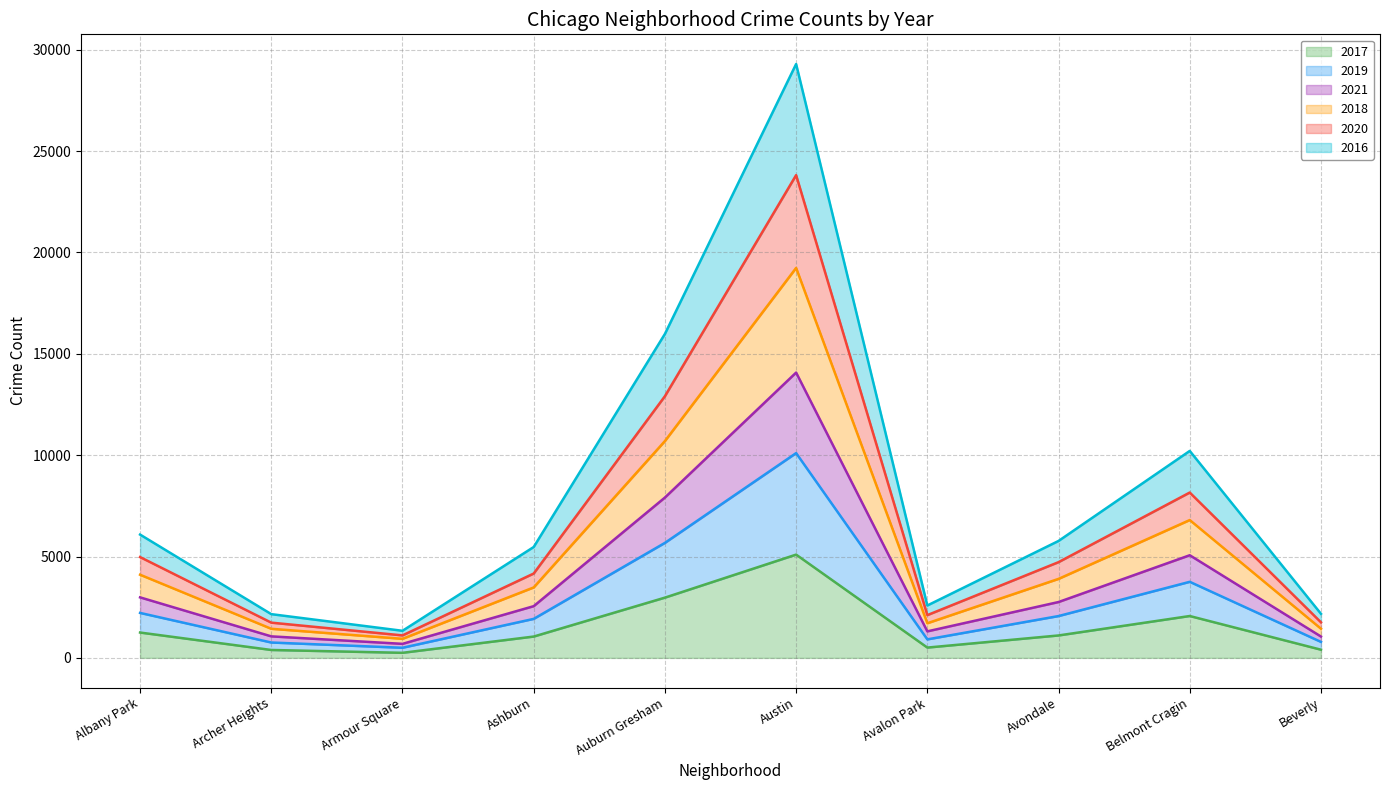

What is the total value across all series at Avondale?

5769